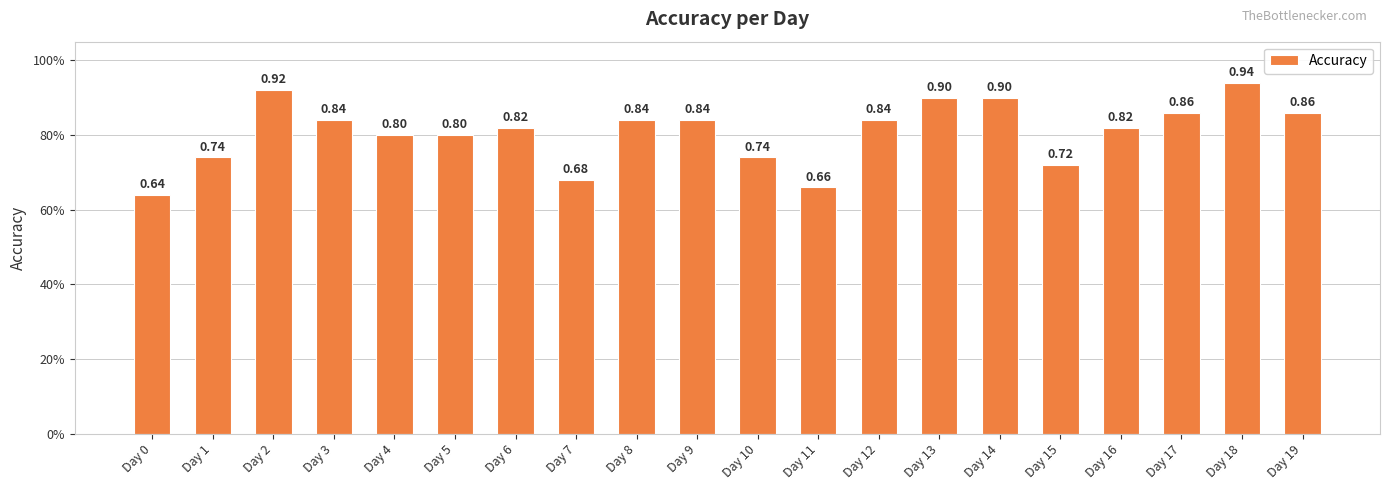

At which label is the value closest to 0?

Day 0